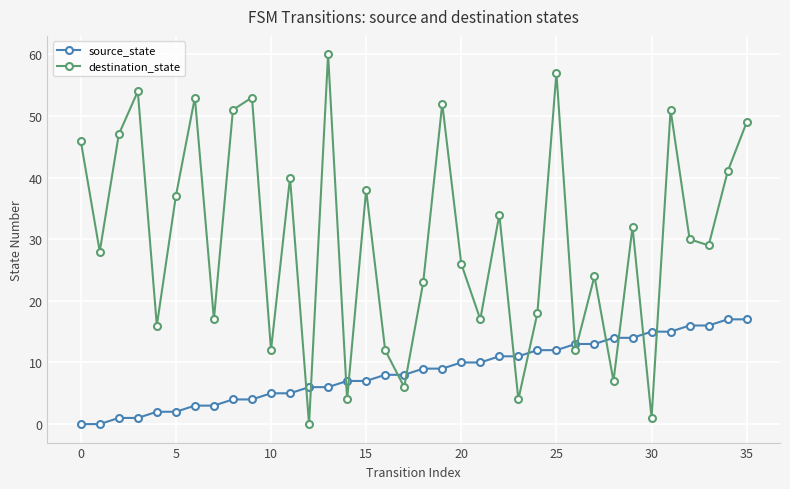

Reading right to left, list all the values displayed in this chart.

source_state: 17	17	16	16	15	15	14	14	13	13	12	12	11	11	10	10	9	9	8	8	7	7	6	6	5	5	4	4	3	3	2	2	1	1	0	0
destination_state: 49	41	29	30	51	1	32	7	24	12	57	18	4	34	17	26	52	23	6	12	38	4	60	0	40	12	53	51	17	53	37	16	54	47	28	46